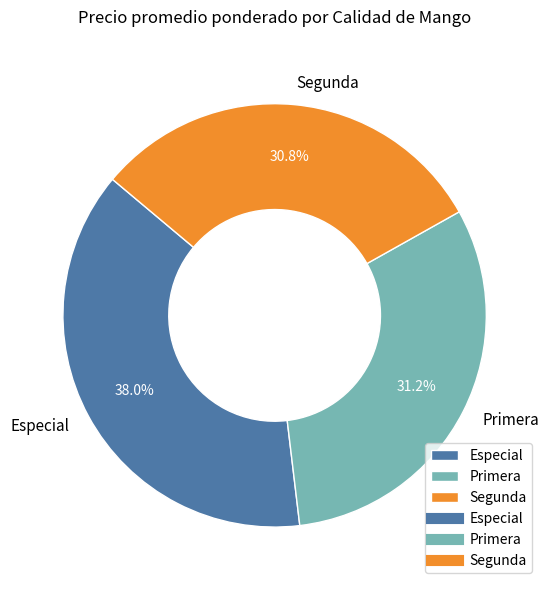

How much of the chart is everything except Especial?

62.0%